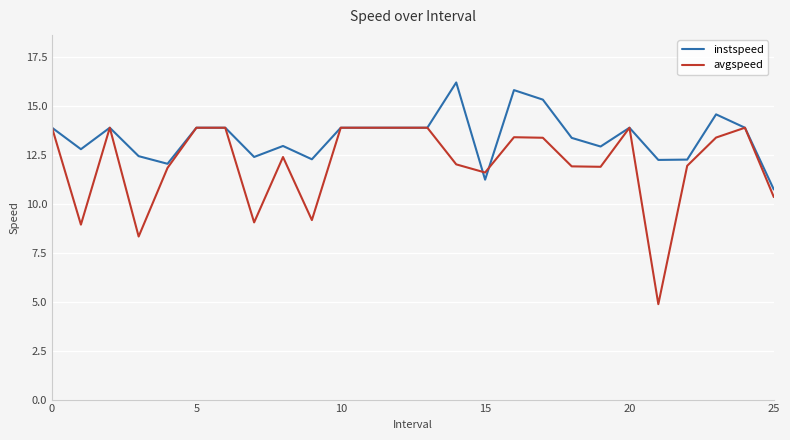

Which series has the largest total across all categories?

instspeed